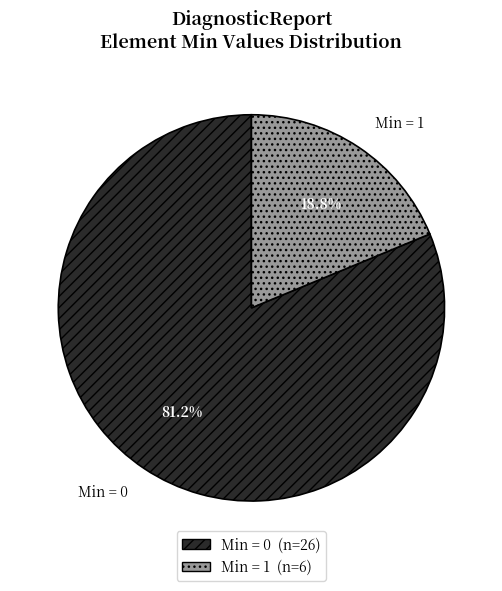

Rank the categories by value from highest to lowest.

Min = 0, Min = 1